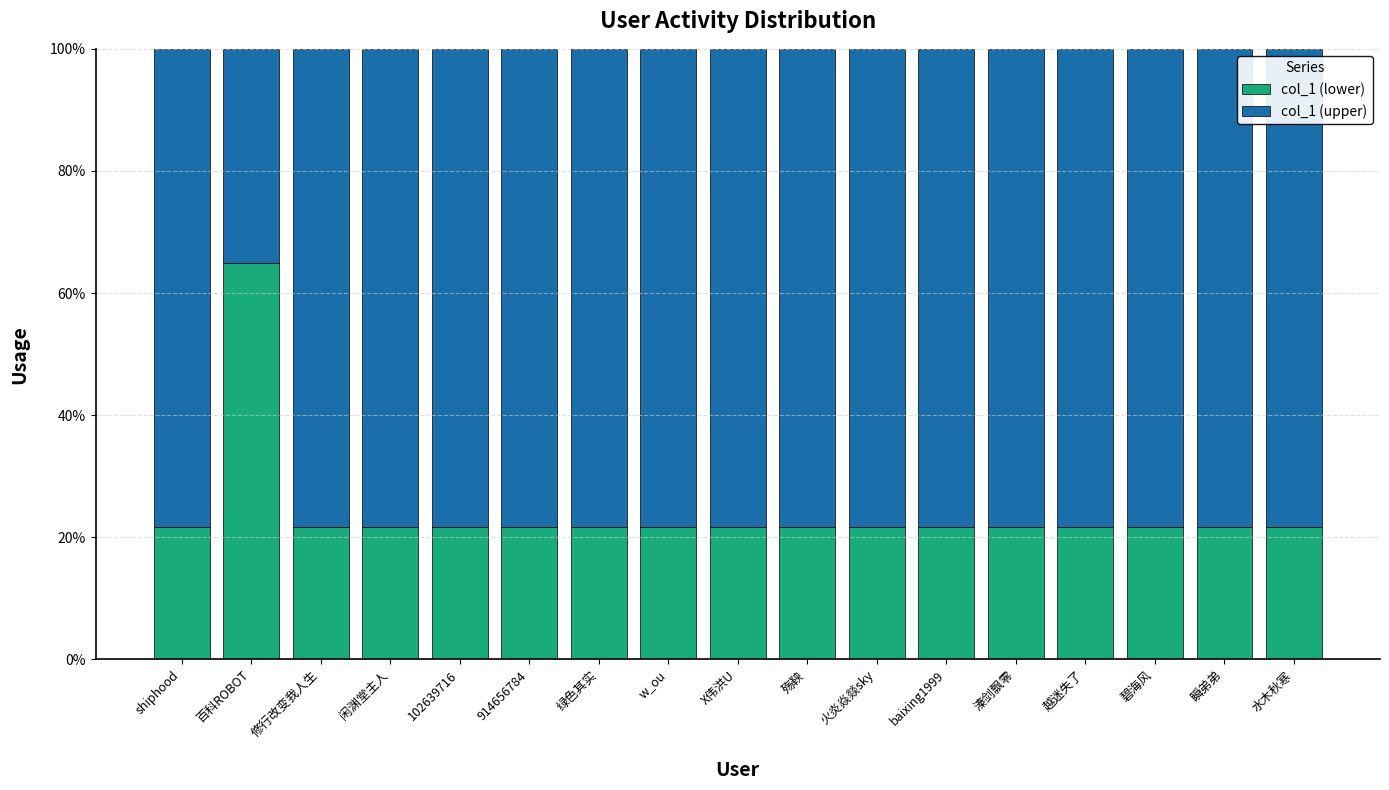

At which label does col_1 (lower) reach its peak?

百科ROBOT